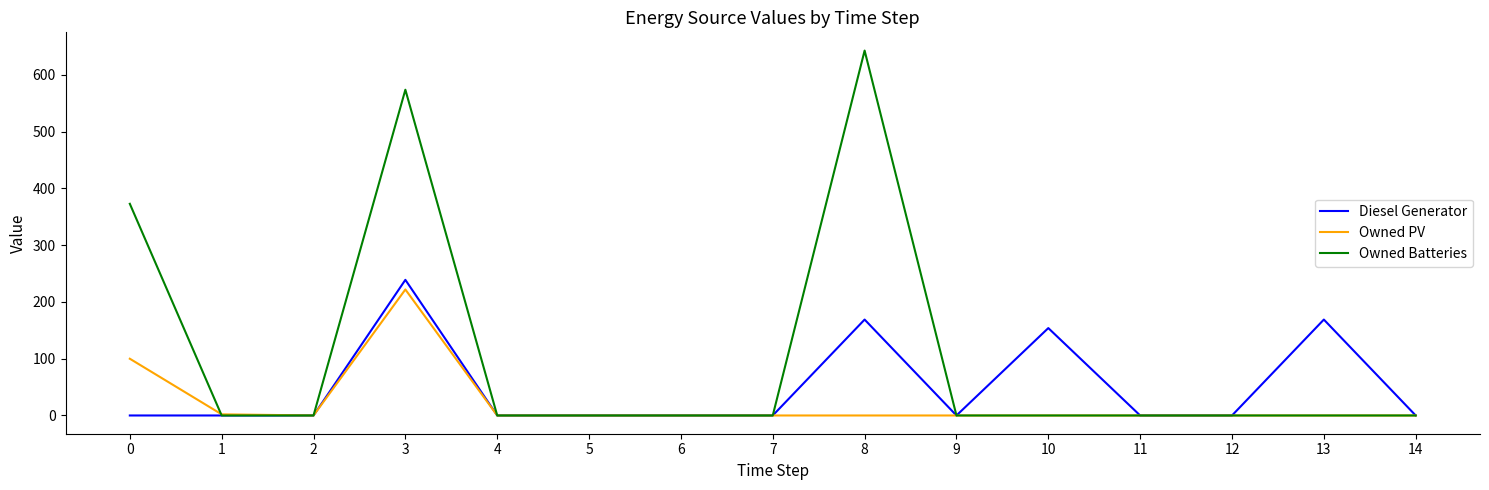

What is the maximum value shown in the chart?

643